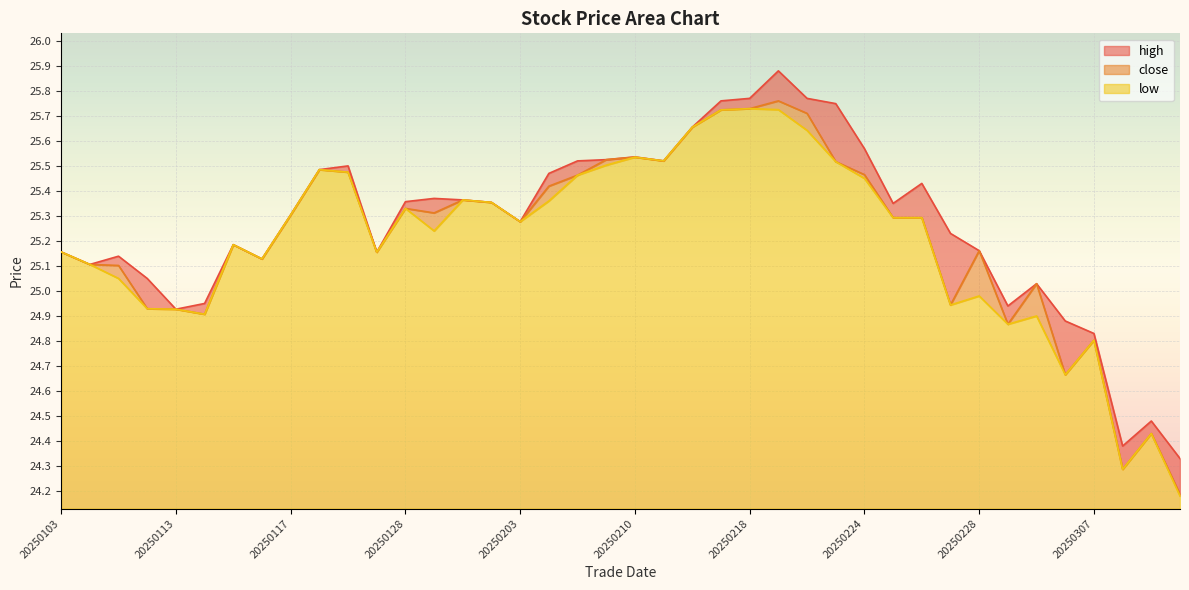

How many distinct data groups are displayed?

3